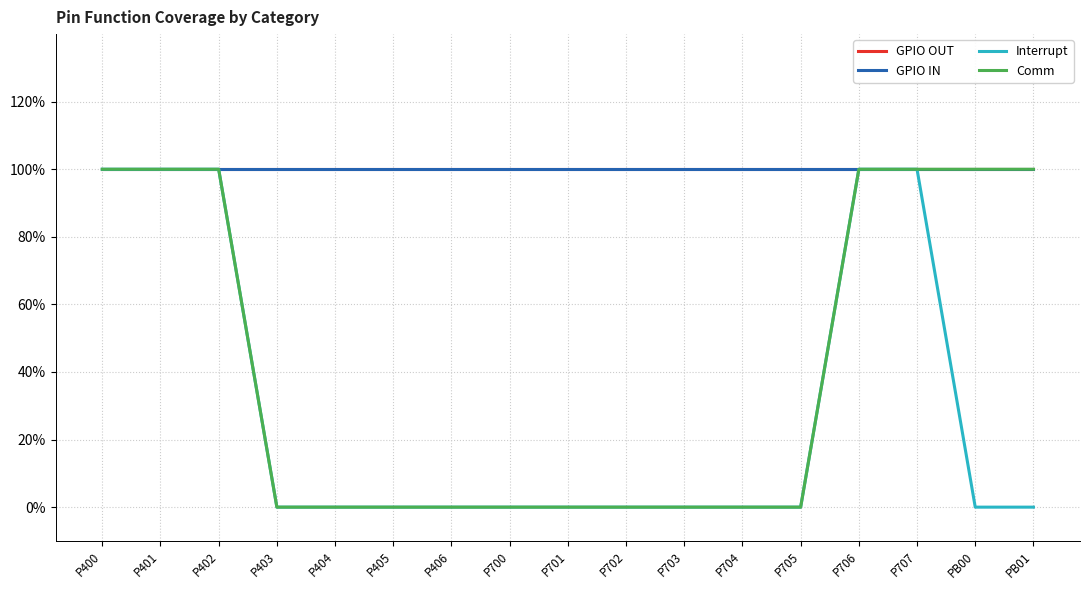

Where is Interrupt nearest to the value 0?

P403